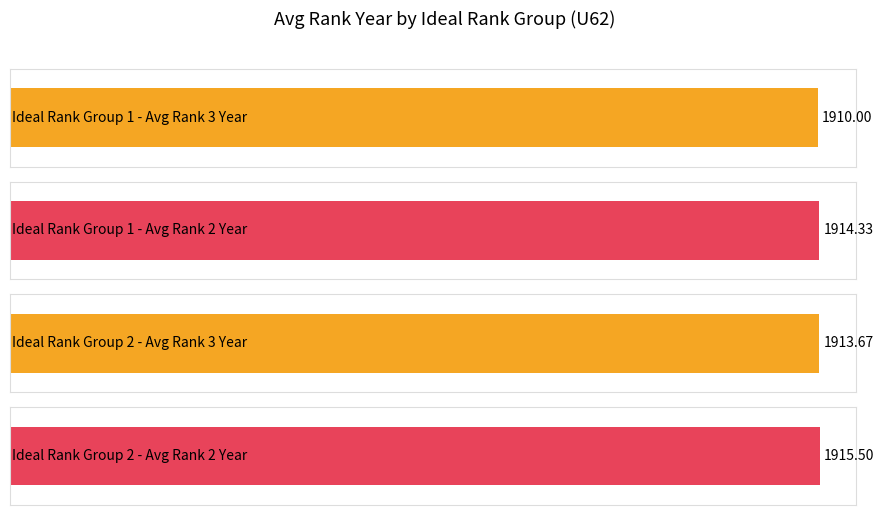

Are the bars grouped side by side (vs. stacked)?

Yes